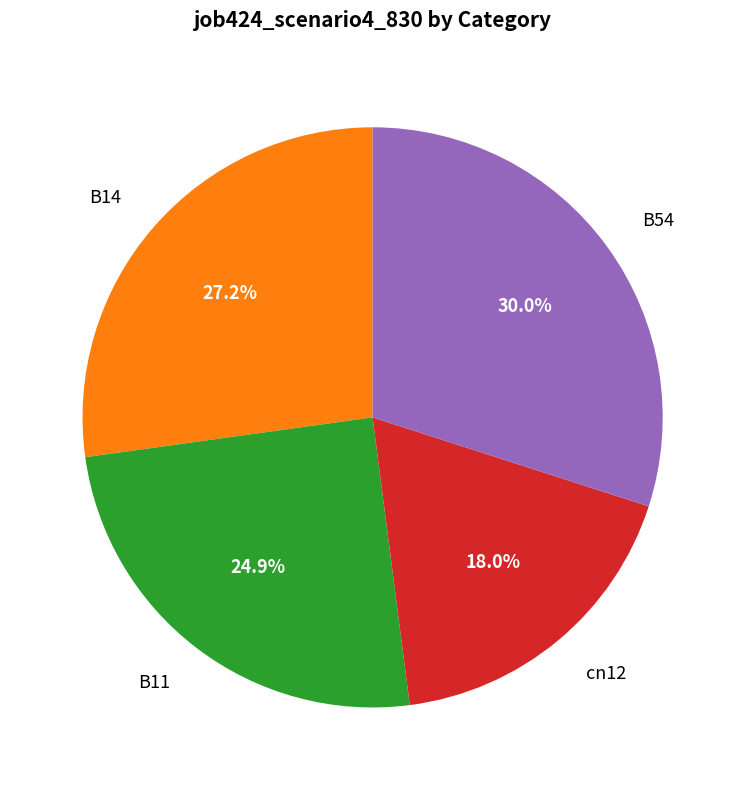

Is there any slice that represents more than half of the pie?

No